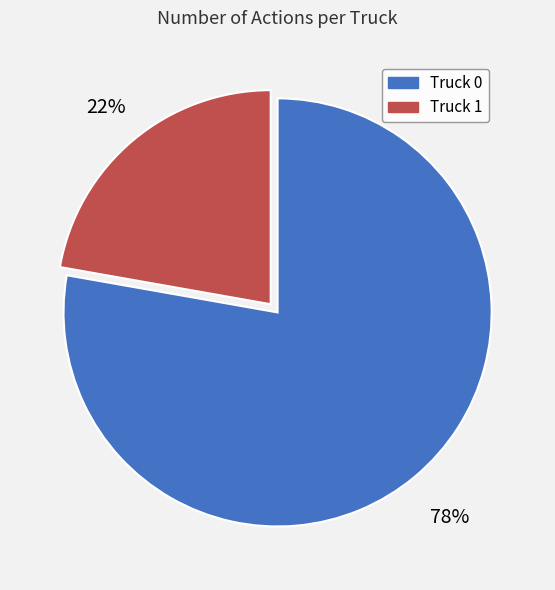

Combined, do Truck 0 and Truck 1 account for over 50%?

Yes